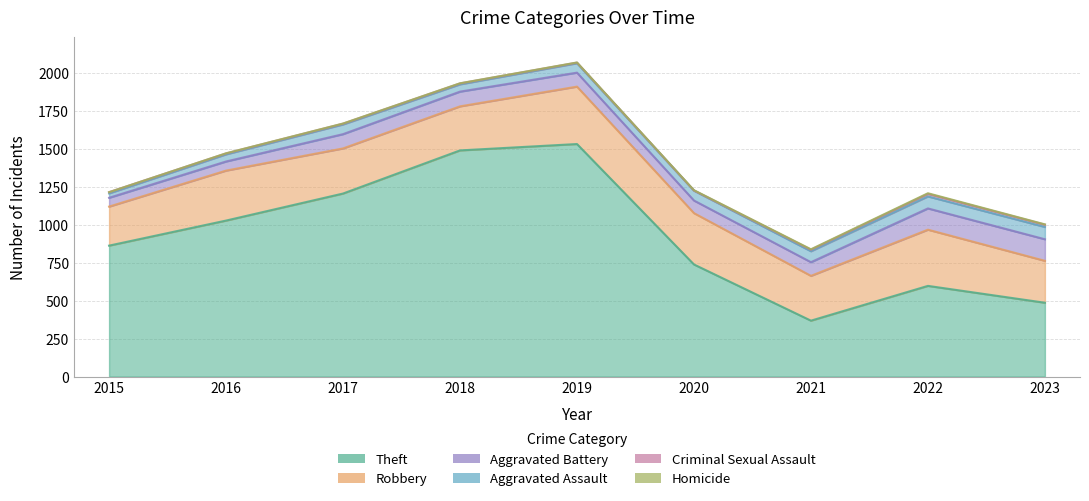

Does the chart display data point markers on the line(s)?

No